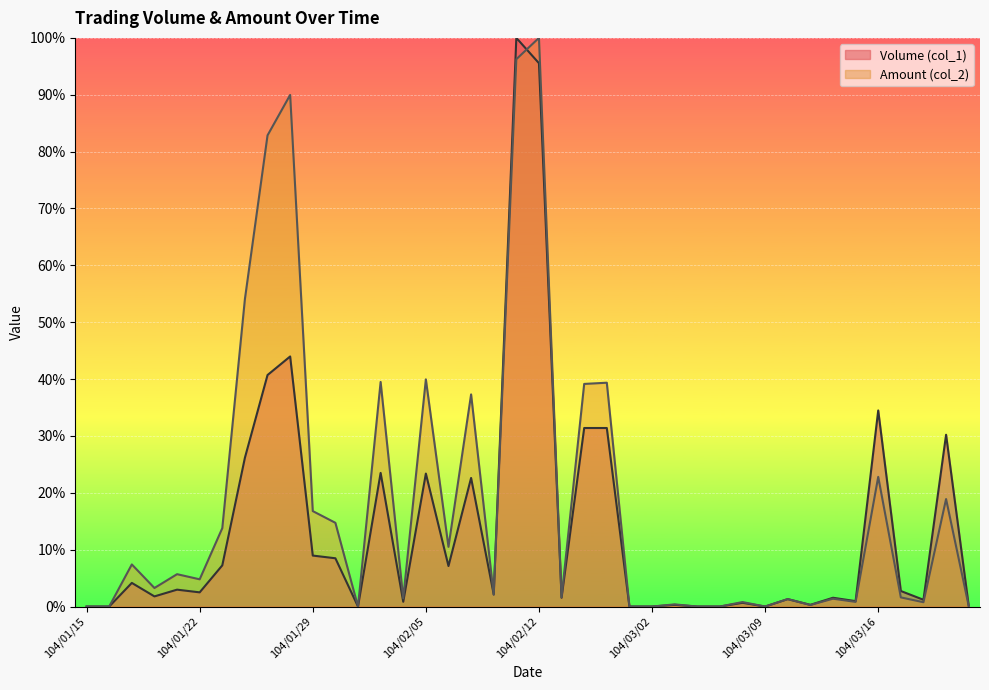

Reading left to right, extract all data points from this chart.

Volume (col_1): 104/01/15=0.0	104/01/16=0.0	104/01/19=0.0	104/01/20=0.0	104/01/21=0.0	104/01/22=0.0	104/01/23=0.1	104/01/26=0.3	104/01/27=0.4	104/01/28=0.4	104/01/29=0.1	104/01/30=0.1	104/02/02=0.0	104/02/03=0.2	104/02/04=0.0	104/02/05=0.2	104/02/06=0.1	104/02/09=0.2	104/02/10=0.0	104/02/11=1.0	104/02/12=1.0	104/02/13=0.0	104/02/24=0.3	104/02/25=0.3	104/02/26=0.0	104/03/02=0.0	104/03/03=0.0	104/03/04=0.0	104/03/05=0.0	104/03/06=0.0	104/03/09=0.0	104/03/10=0.0	104/03/11=0.0	104/03/12=0.0	104/03/13=0.0	104/03/16=0.3	104/03/17=0.0	104/03/18=0.0	104/03/19=0.3	104/03/20=0.0
Amount (col_2): 104/01/15=0.0	104/01/16=0.0	104/01/19=0.1	104/01/20=0.0	104/01/21=0.1	104/01/22=0.0	104/01/23=0.1	104/01/26=0.5	104/01/27=0.8	104/01/28=0.9	104/01/29=0.2	104/01/30=0.1	104/02/02=0.0	104/02/03=0.4	104/02/04=0.0	104/02/05=0.4	104/02/06=0.1	104/02/09=0.4	104/02/10=0.0	104/02/11=1.0	104/02/12=1.0	104/02/13=0.0	104/02/24=0.4	104/02/25=0.4	104/02/26=0.0	104/03/02=0.0	104/03/03=0.0	104/03/04=0.0	104/03/05=0.0	104/03/06=0.0	104/03/09=0.0	104/03/10=0.0	104/03/11=0.0	104/03/12=0.0	104/03/13=0.0	104/03/16=0.2	104/03/17=0.0	104/03/18=0.0	104/03/19=0.2	104/03/20=0.0